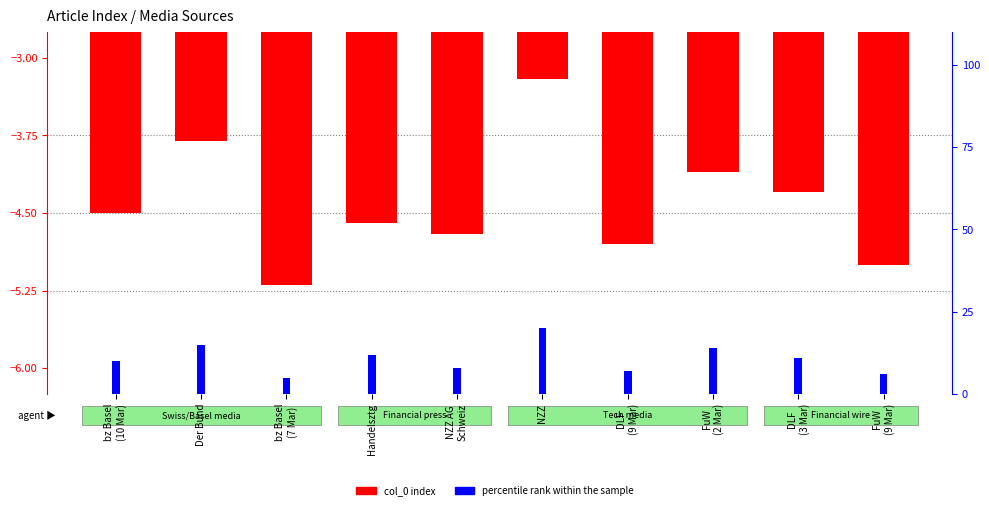

True or false: col_0 index has a value of -4.6 at Handelsztg.

True